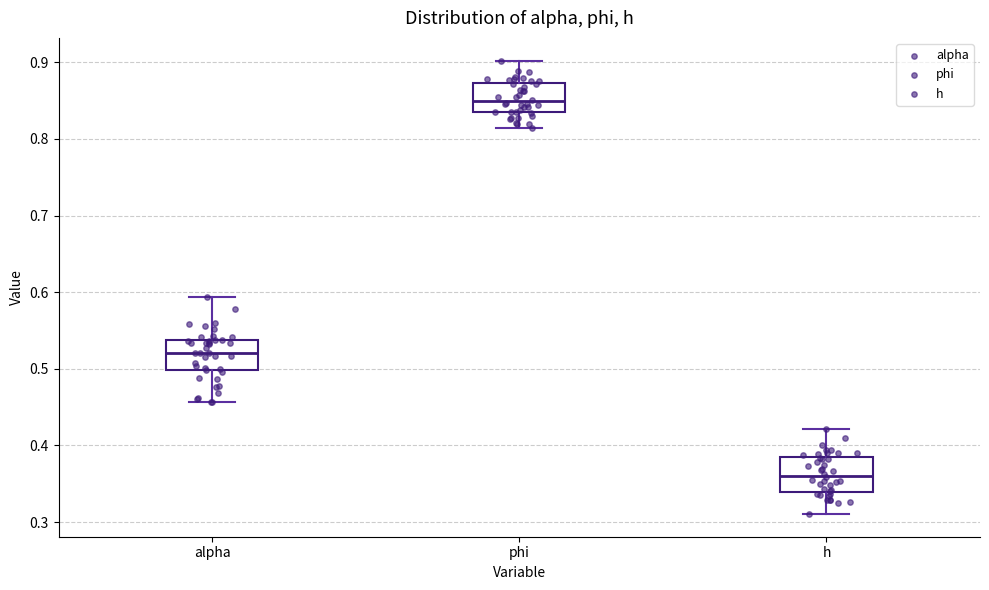

Reading left to right, transcribe this box plot: for each box, give where its median line is, the range the box spans, and where its two whiskers end, as read against the y-axis. The values are not printed on the chart, so give them approximately, as read against the axis.

alpha: median 0.52, box 0.50 to 0.54, whiskers 0.46 to 0.59
phi: median 0.85, box 0.84 to 0.87, whiskers 0.81 to 0.90
h: median 0.36, box 0.34 to 0.38, whiskers 0.31 to 0.42